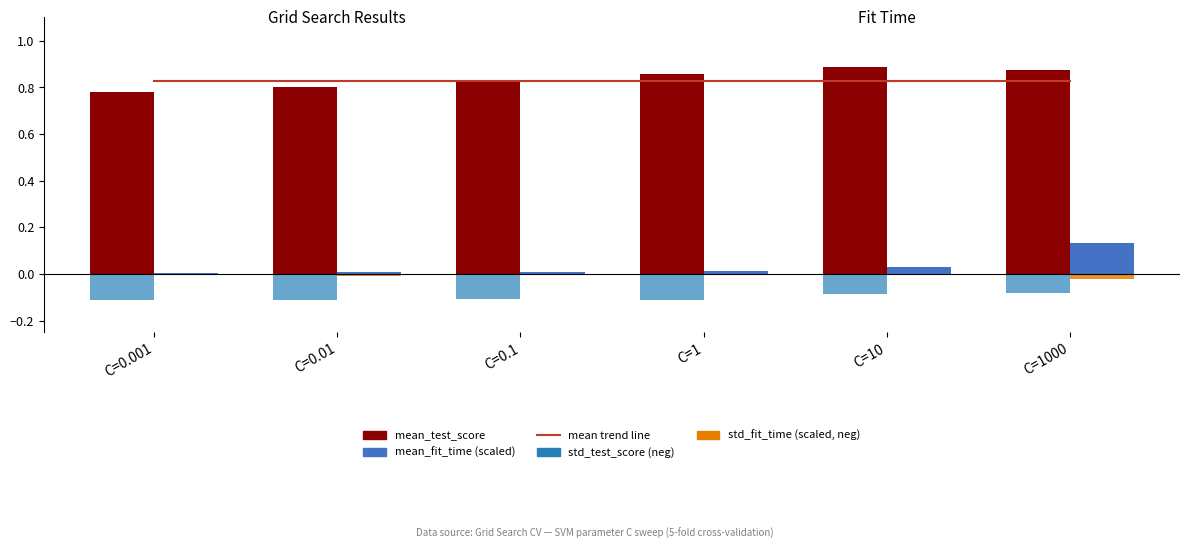

Reading left to right, what are all the values shown in this chart?

mean trend line: C=0.001=0.8	C=0.01=0.8	C=0.1=0.8	C=1=0.8	C=10=0.8	C=1000=0.8
mean_test_score: C=0.001=0.8	C=0.01=0.8	C=0.1=0.8	C=1=0.9	C=10=0.9	C=1000=0.9
mean_fit_time (scaled): C=0.001=0.0	C=0.01=0.0	C=0.1=0.0	C=1=0.0	C=10=0.0	C=1000=0.1
std_test_score (neg): C=0.001=-0.1	C=0.01=-0.1	C=0.1=-0.1	C=1=-0.1	C=10=-0.1	C=1000=-0.1
std_fit_time (scaled, neg): C=0.001=-0.0	C=0.01=-0.0	C=0.1=-0.0	C=1=-0.0	C=10=-0.0	C=1000=-0.0